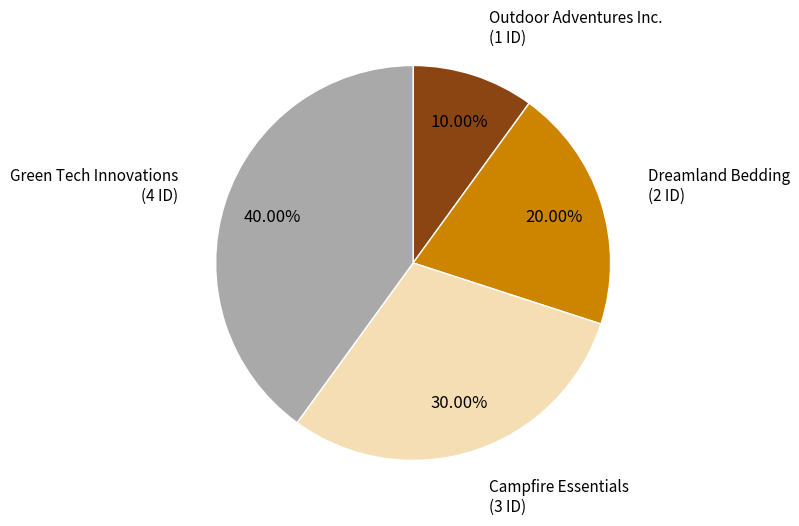

How many segments does this pie chart have?

4